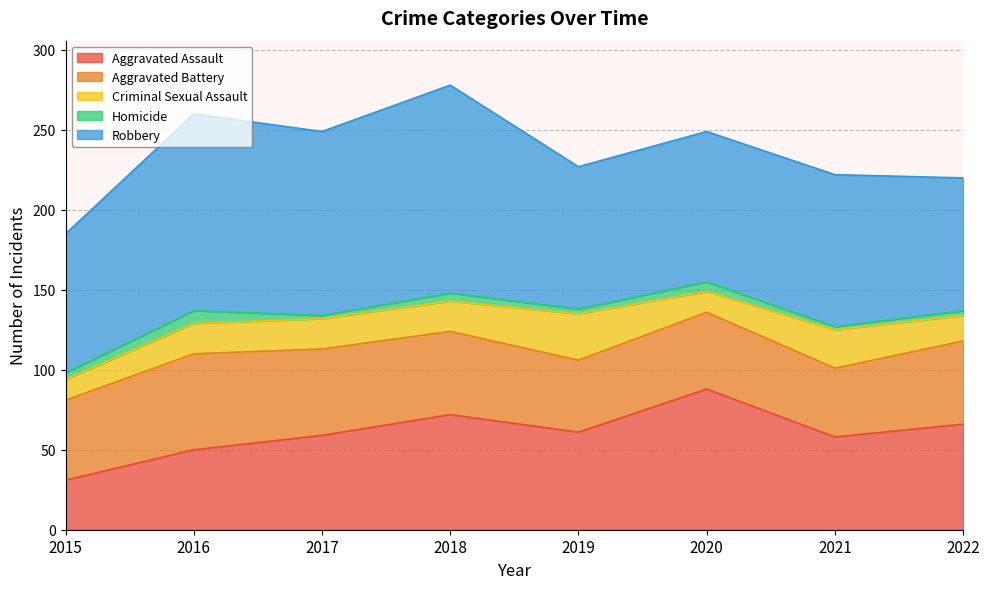

What is the total value across all series at 2018?

278